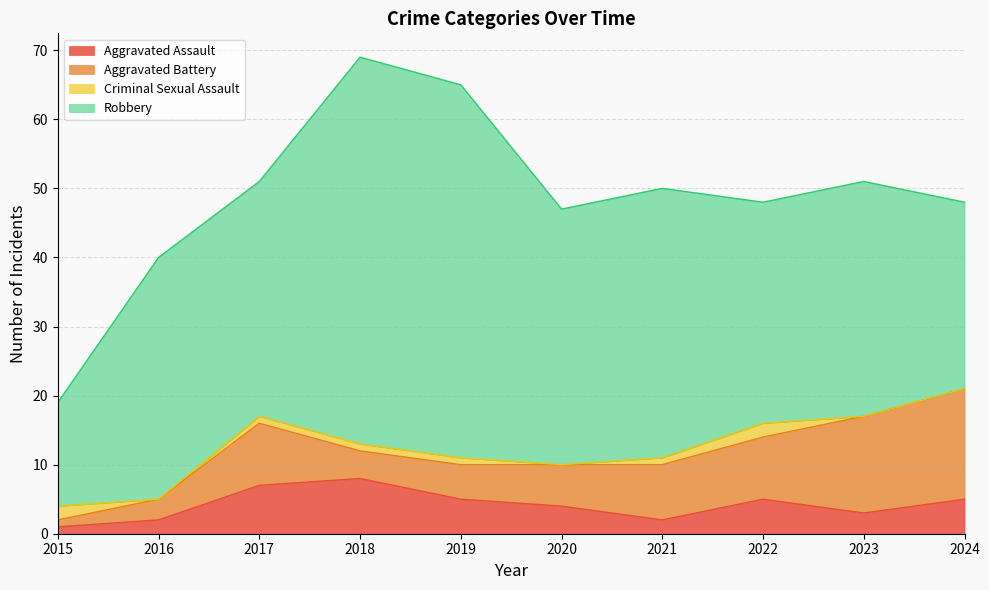

List the labels in order of Robbery value, smallest first.

2015, 2024, 2022, 2017, 2023, 2016, 2020, 2021, 2019, 2018